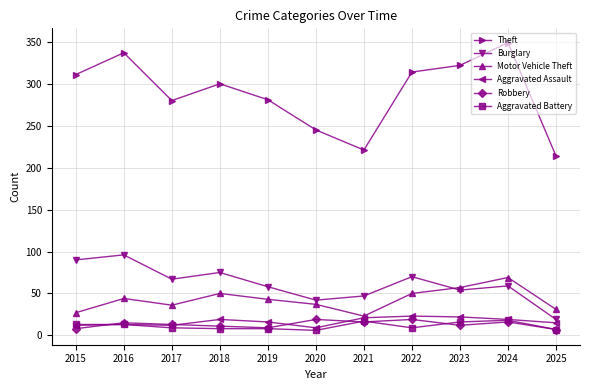

What is the total value across all series at 2018?

463